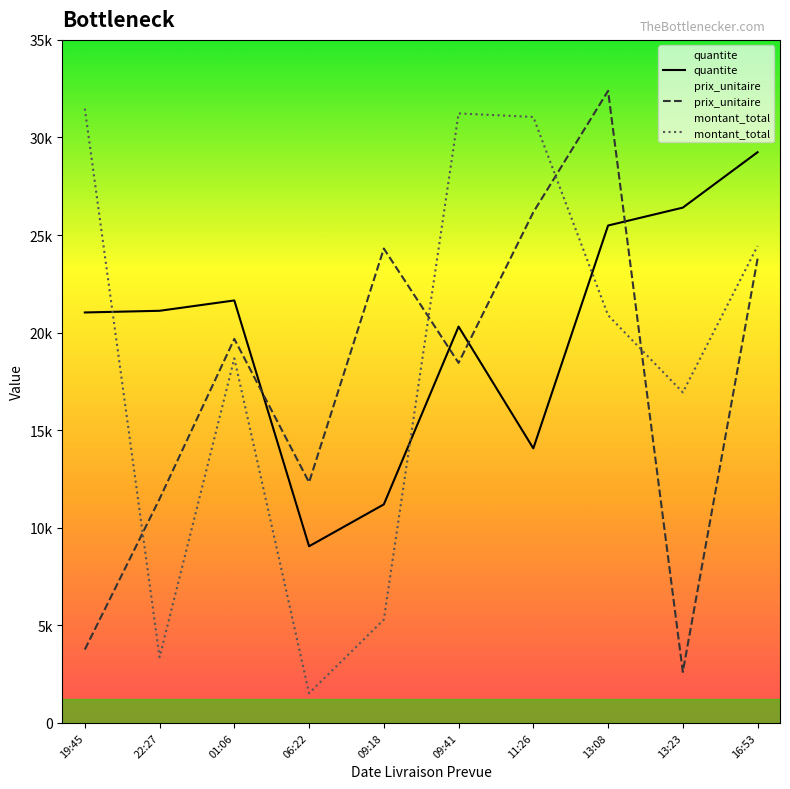

At which category does the chart reach its minimum across all series?

06:22